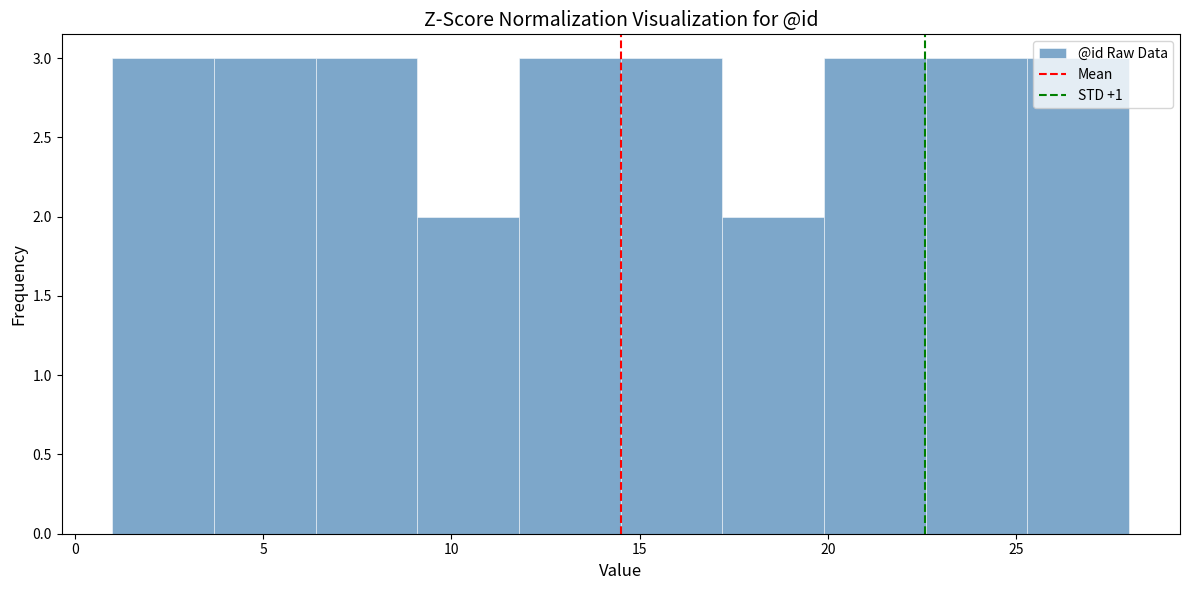

Reading left to right, transcribe this chart: for each bar, give the range it covers on the x-axis and its height. Neither the bar edges nor the heights are printed on the chart, so give them approximately, as read against the axes.

1.0 to 3.7: 3
3.7 to 6.4: 3
6.4 to 9.1: 3
9.1 to 11.8: 2
11.8 to 14.5: 3
14.5 to 17.2: 3
17.2 to 19.9: 2
19.9 to 22.6: 3
22.6 to 25.3: 3
25.3 to 28.0: 3